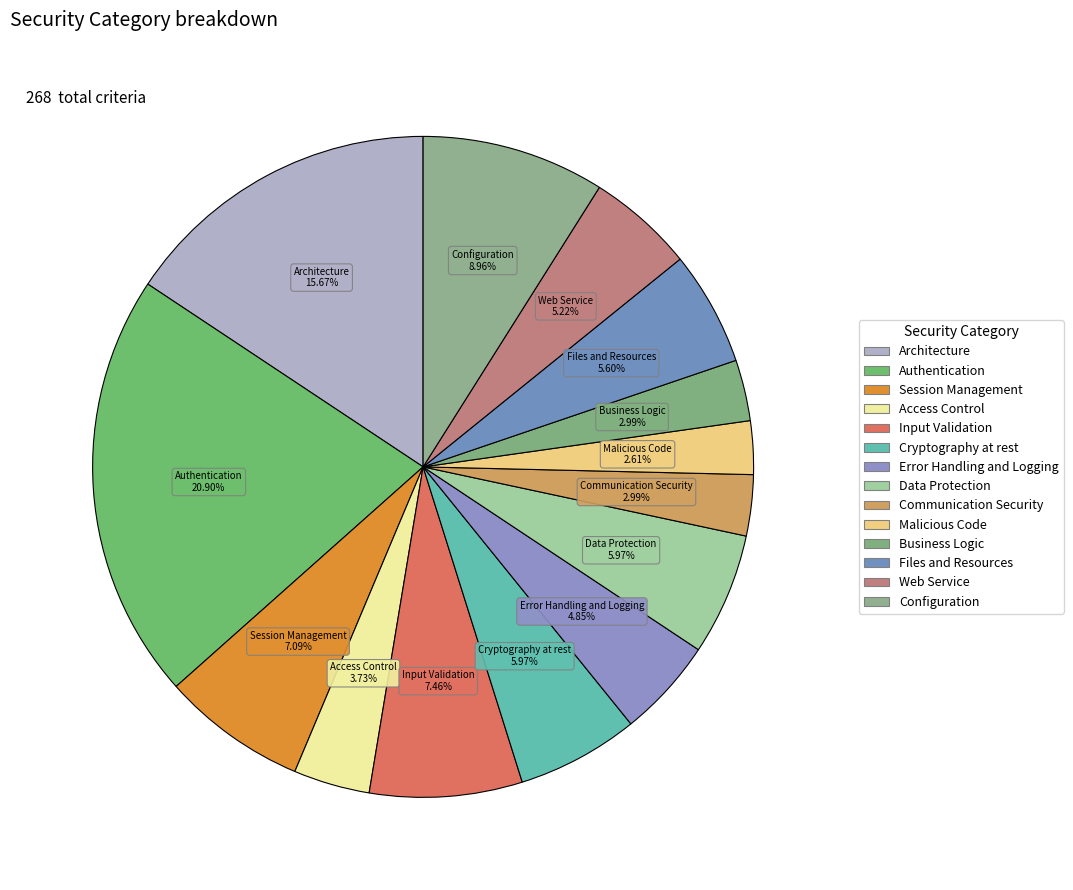

To the nearest percent, what is the difference between the largest and smallest slice percentages?

18%